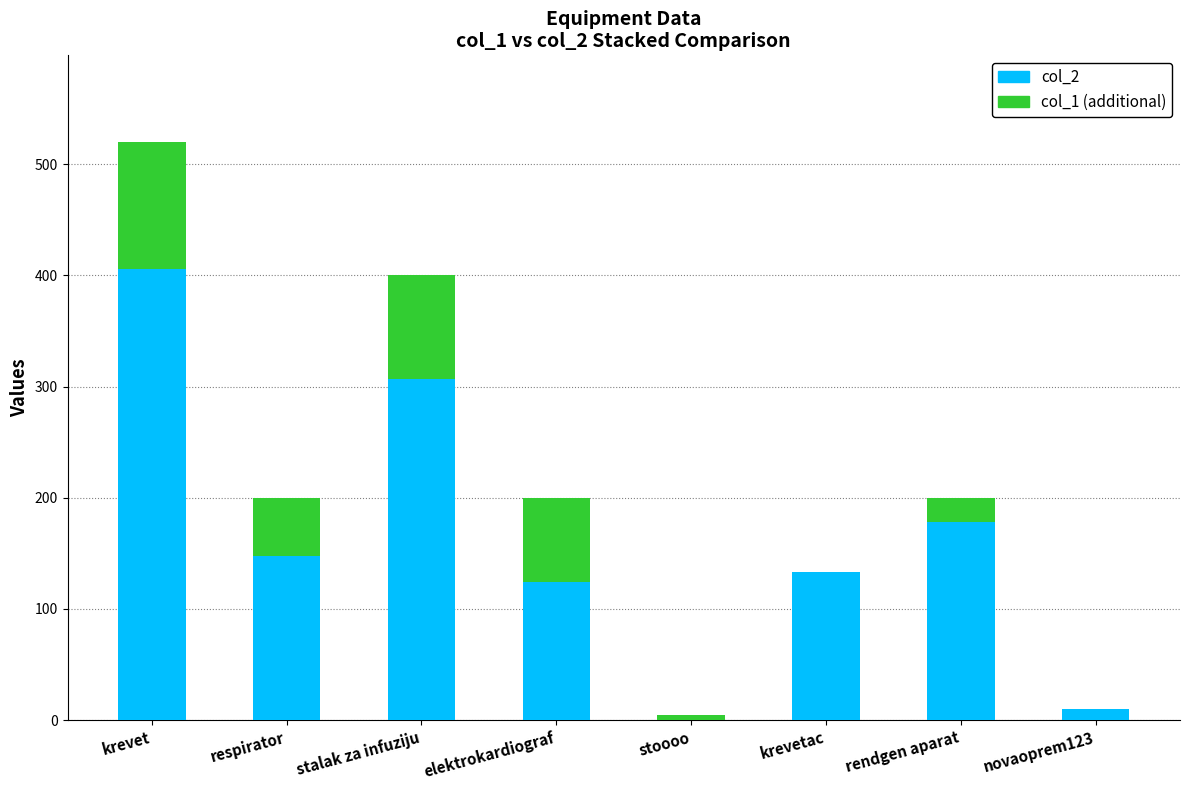

At which category is the sum across all series the highest?

krevet